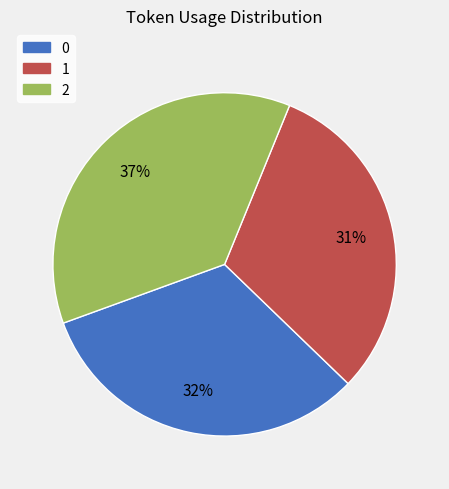

What percentage is the 1 slice, to the nearest percent?

31%